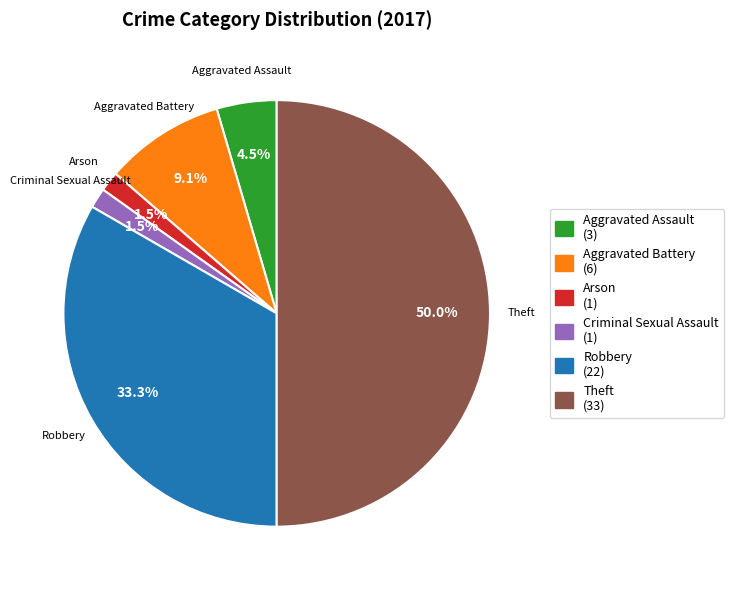

Count the number of slices in the pie.

6